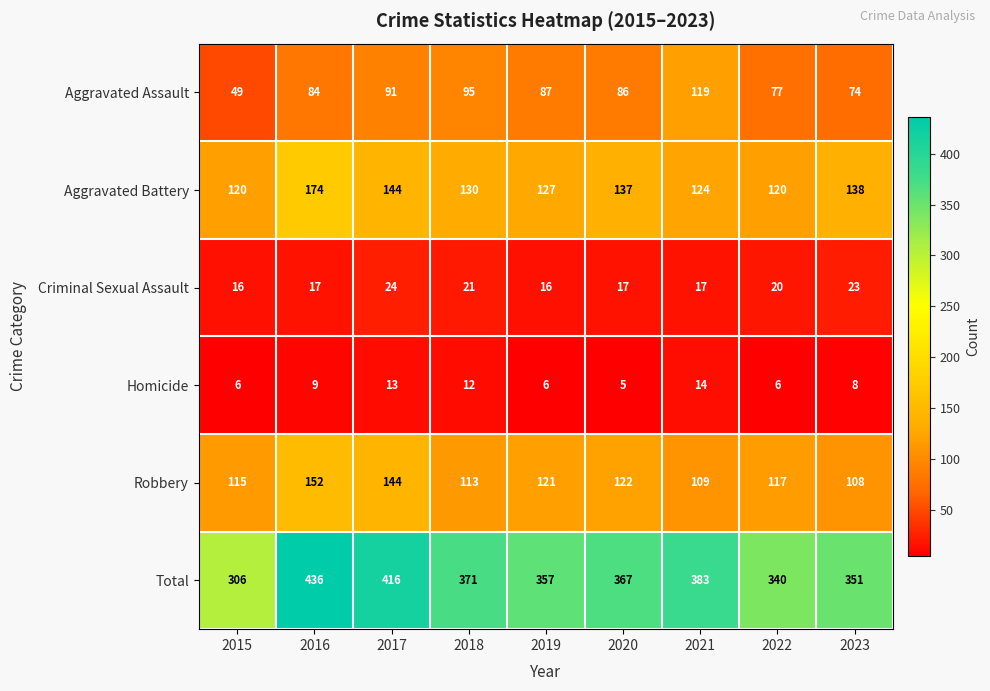

Which series has the widest spread of values?

Total